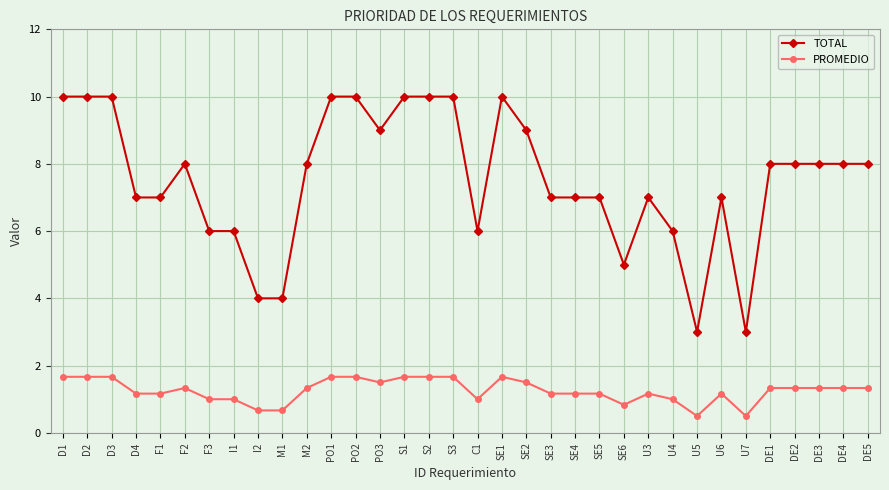

True or false: TOTAL has a value of 8.0 at DE2.

True